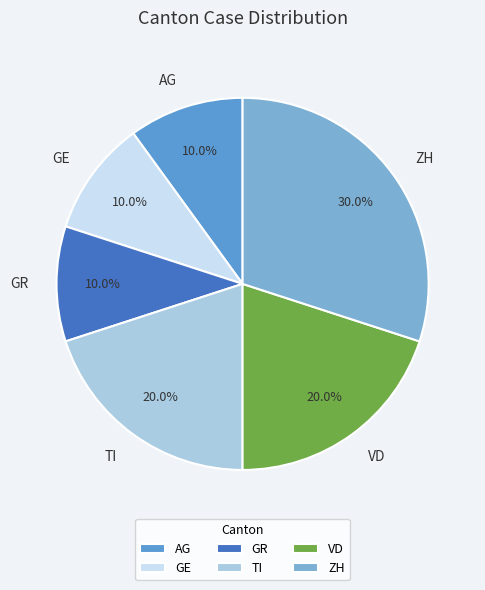

To the nearest percent, what is the difference between the VD and AG slice percentages?

10%